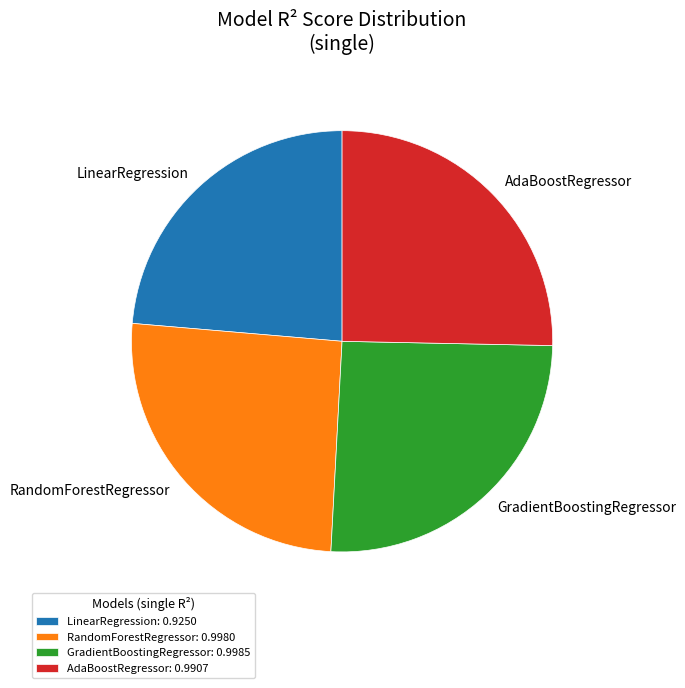

The LinearRegression slice represents 24% of the pie. True or false?

True